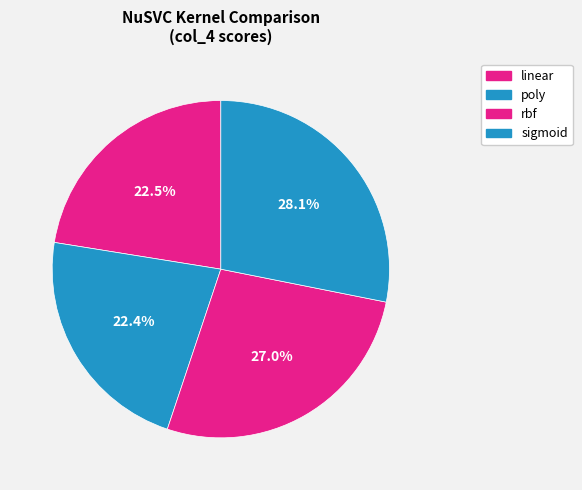

Which category has the biggest portion of the pie?

sigmoid